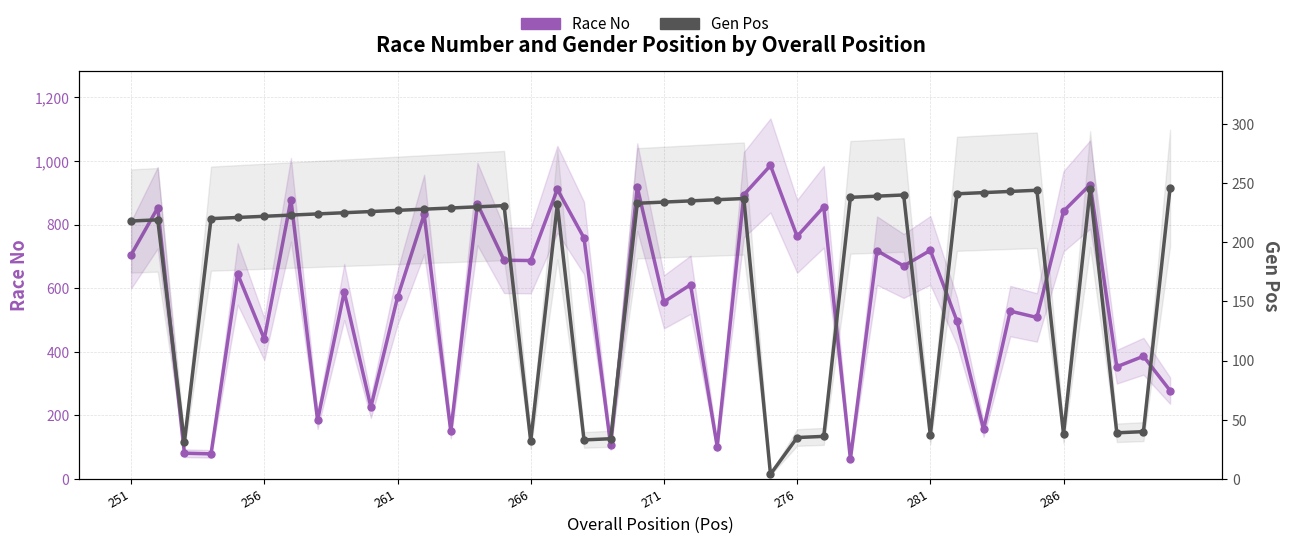

What is the difference between the second highest and second lowest values in the Race No series?

847